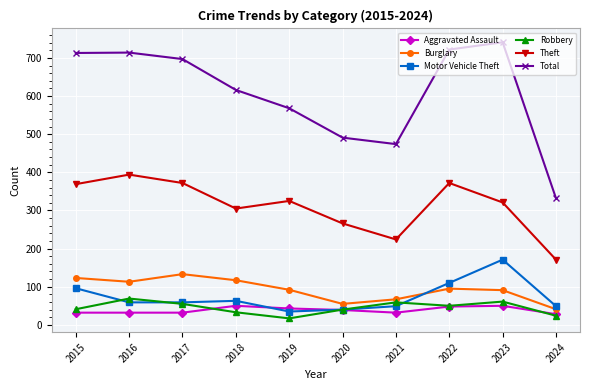

Is the value of Robbery at 2017 greater than the value of Theft at 2016?

No